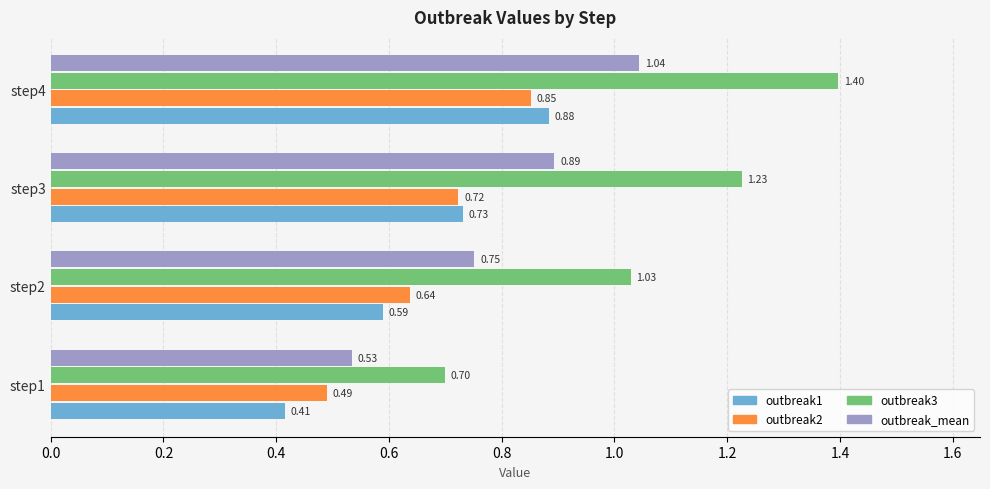

List the labels in order of outbreak1 value, smallest first.

step1, step2, step3, step4